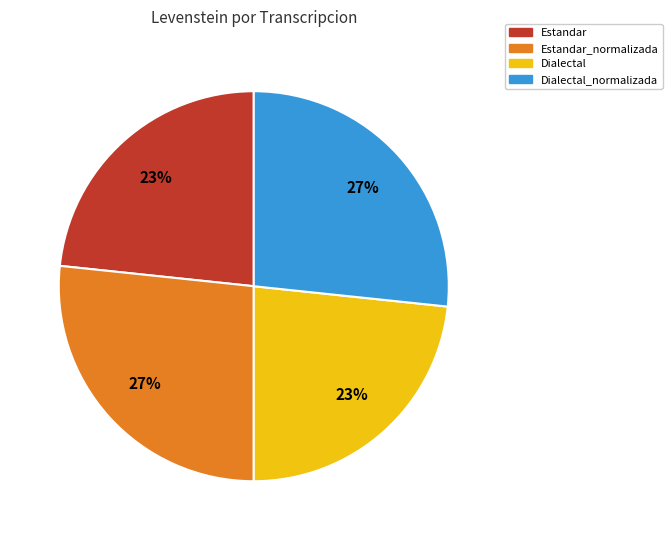

Is there a majority slice in this chart?

No